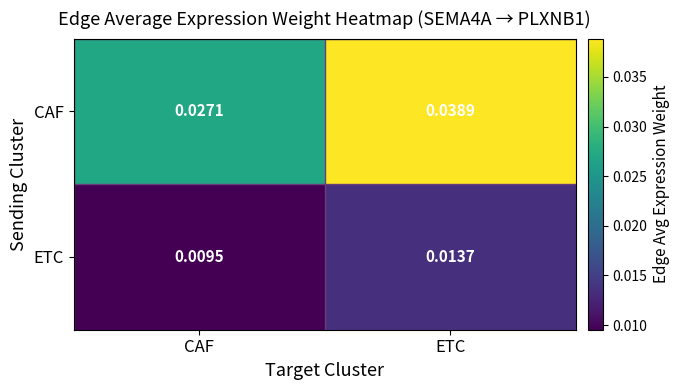

At which category is the sum across all series the highest?

ETC